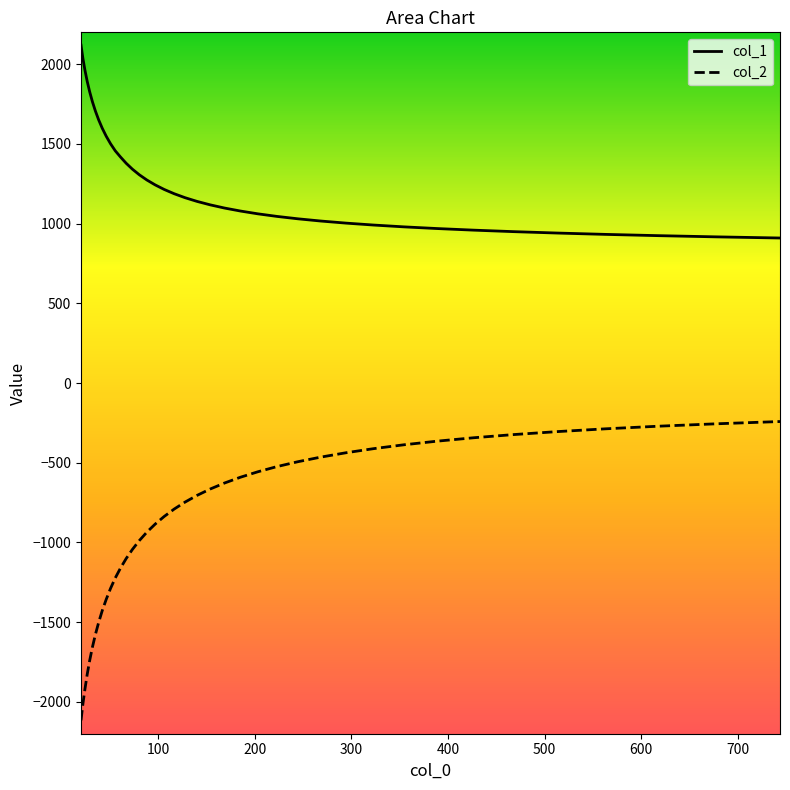

Rank the series by their average value, from highest to lowest.

col_1, col_2